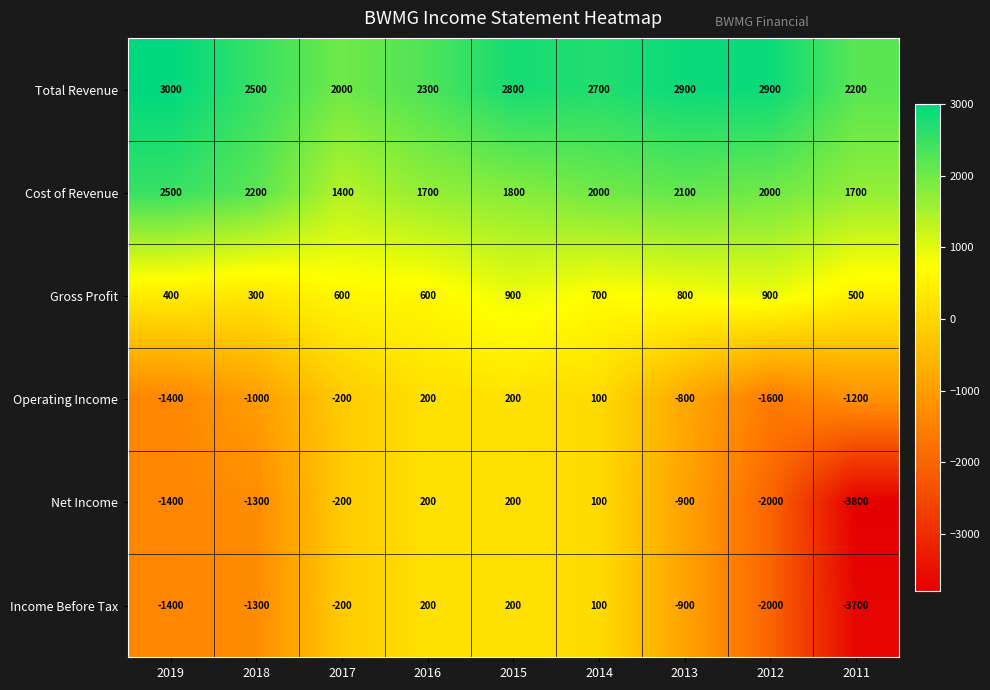

What is the spread (max minus min) of values at 2015?

2600